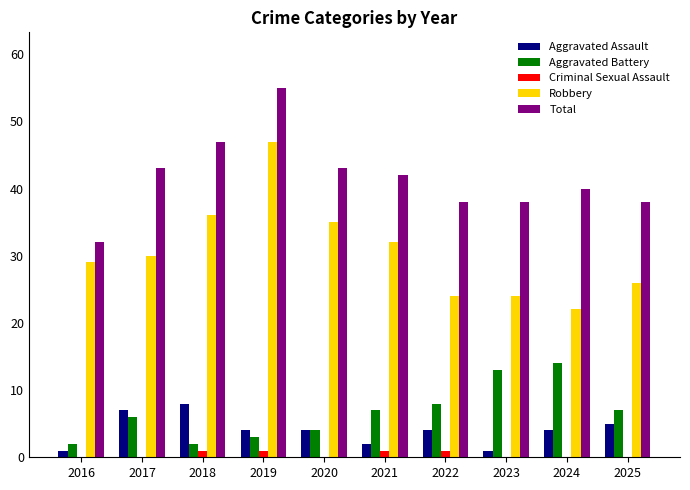

What value does the Total series have at 2021, to the nearest 10?

40